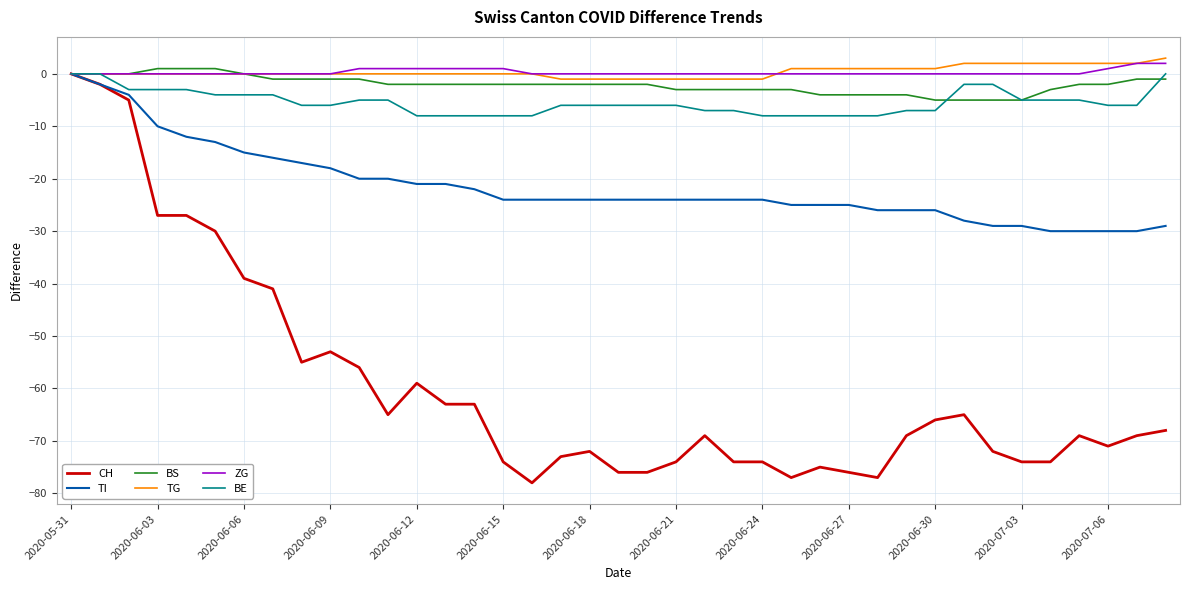

What is the minimum value for BS?

-5